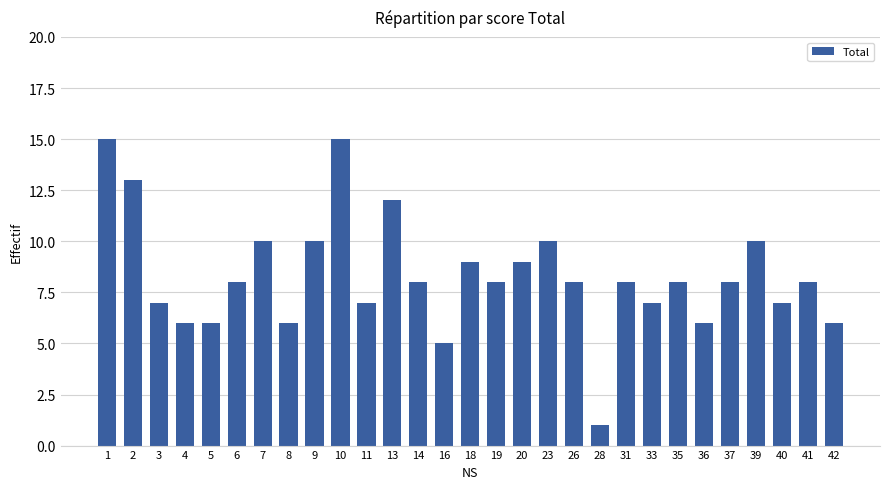

Which has a higher value, 23 or 5?

23